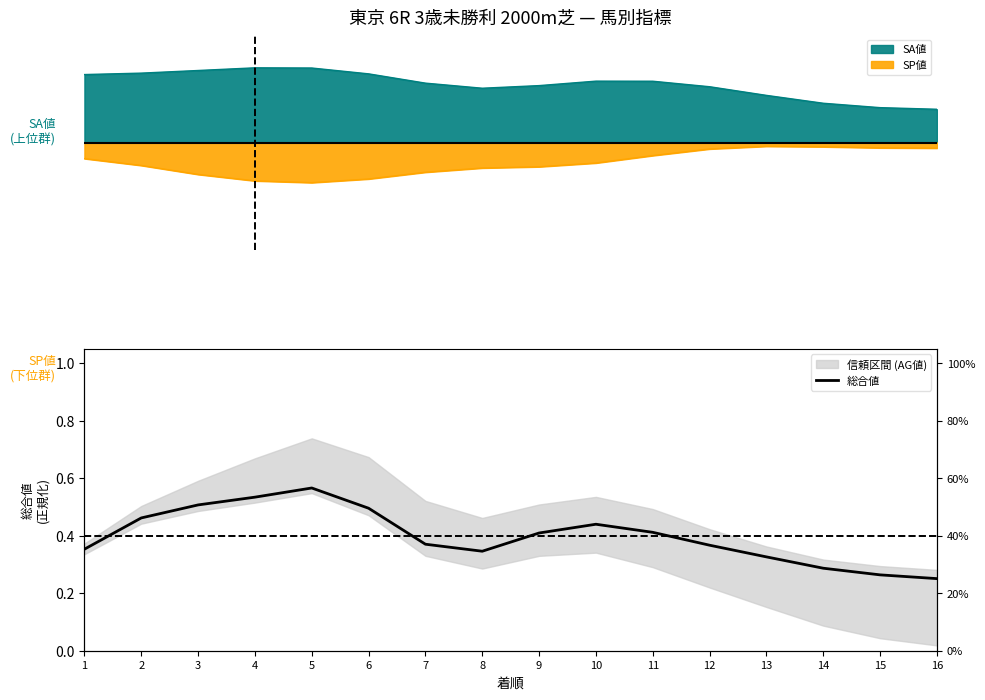

List the labels in order of value, smallest first.

16, 15, 14, 13, 8, 1, 12, 7, 9, 11, 10, 2, 6, 3, 4, 5